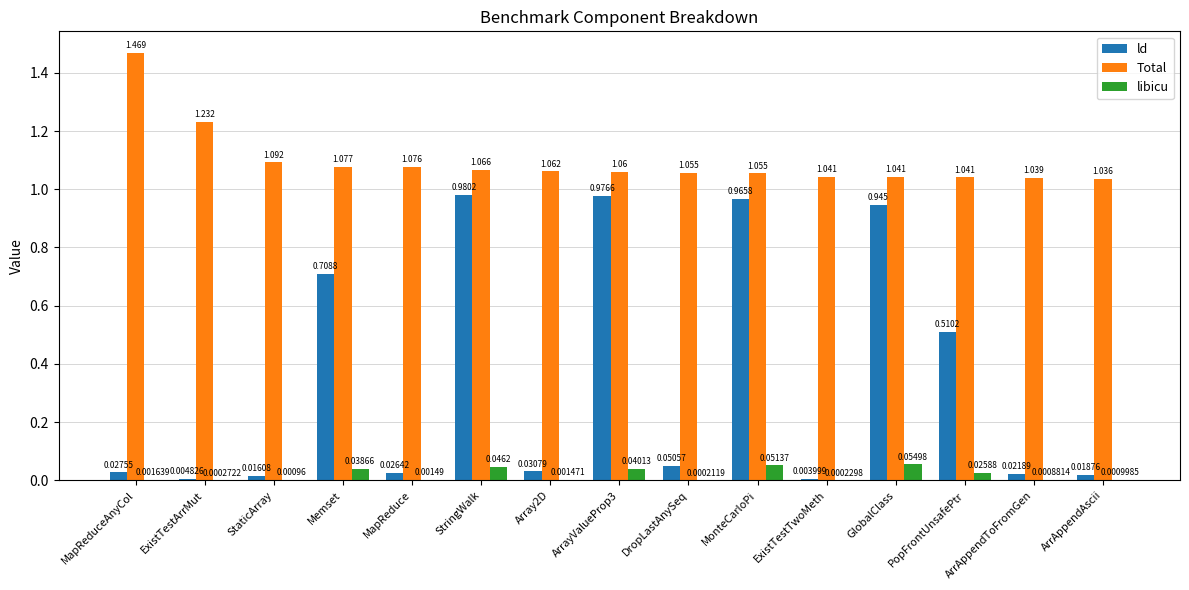

At which category is the sum across all series the highest?

StringWalk